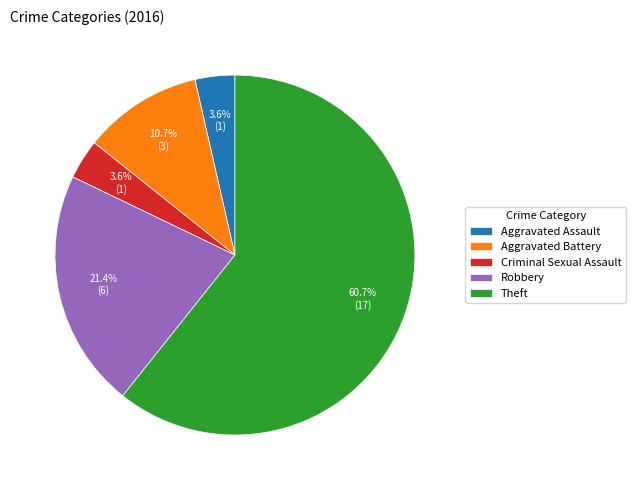

To the nearest percent, what percentage of the pie is Robbery?

21%